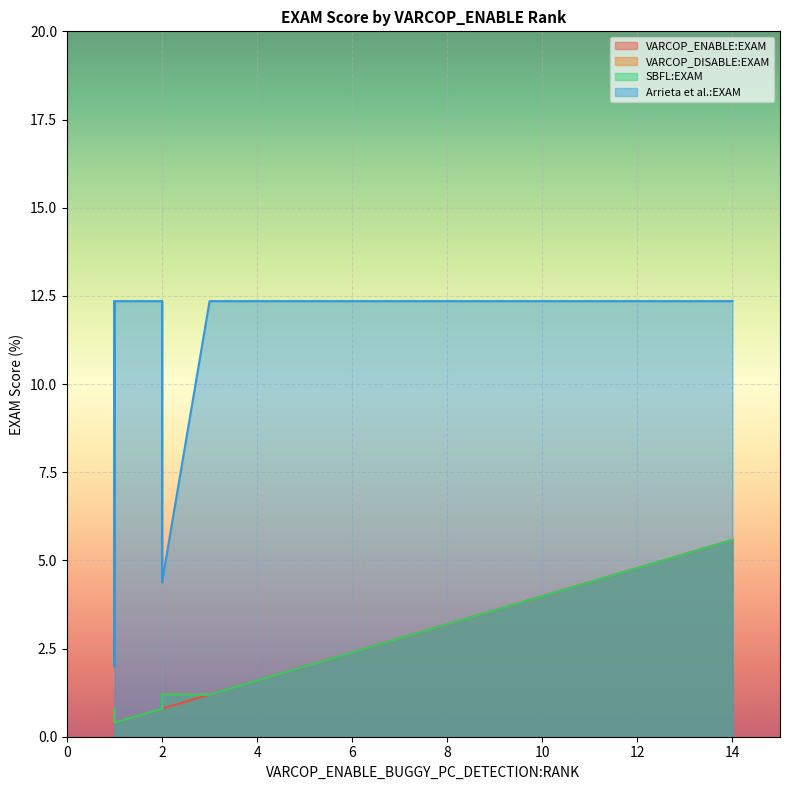

The SBFL:EXAM series shows 1.9 at 2. True or false?

False